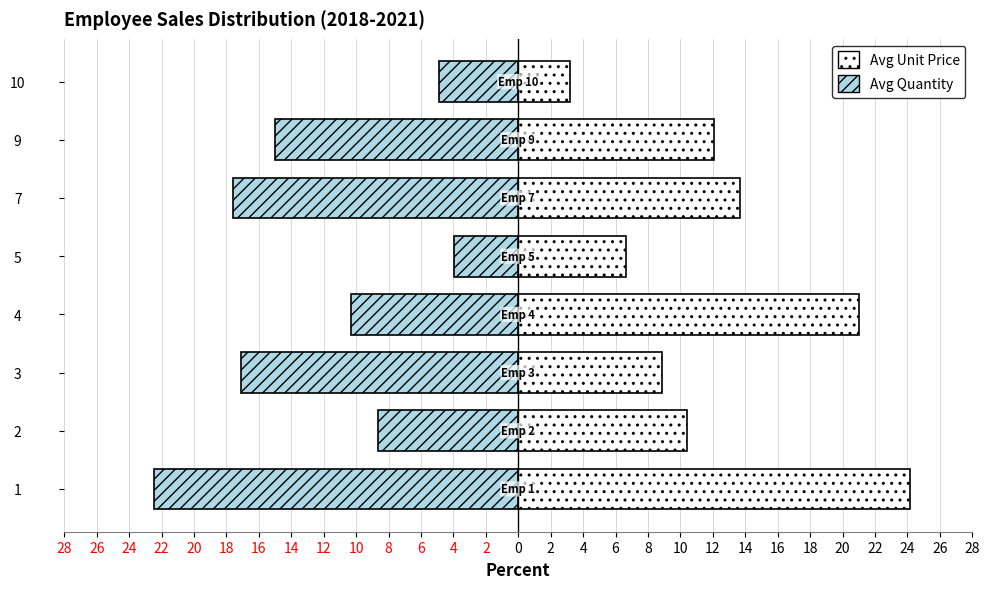

Which series has the widest spread of values?

Avg Unit Price